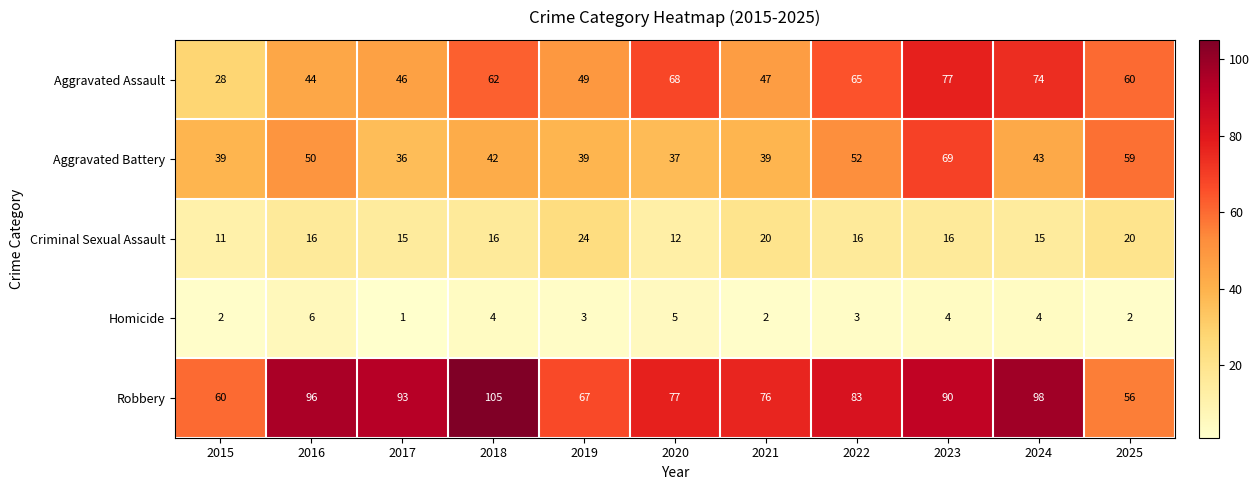

Which series has the largest total across all categories?

Robbery